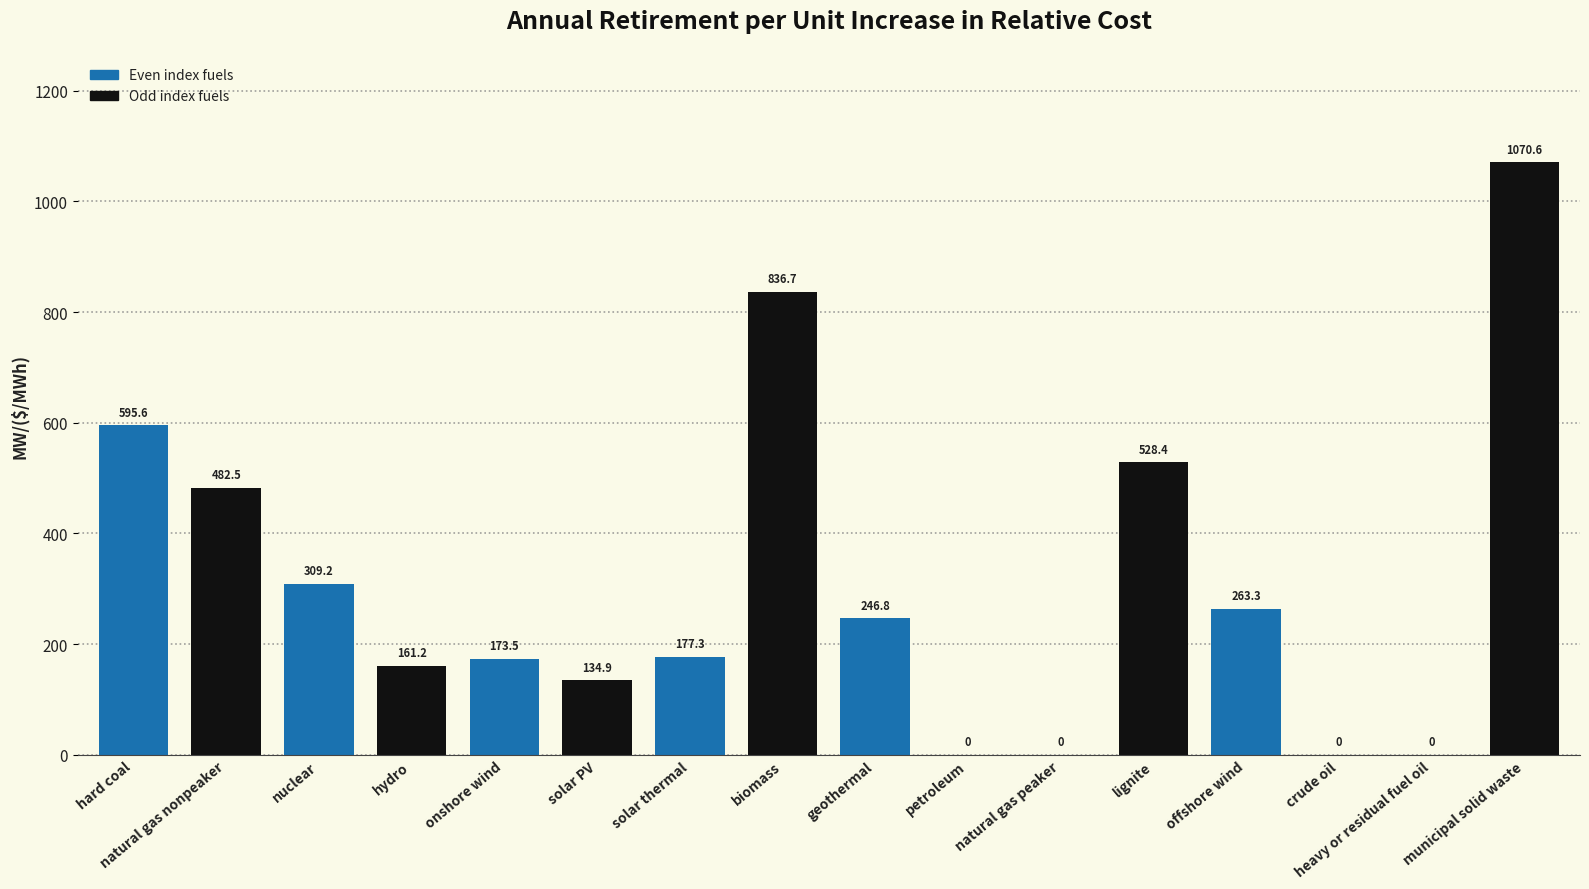

What is the difference between the values at petroleum and biomass?

836.7